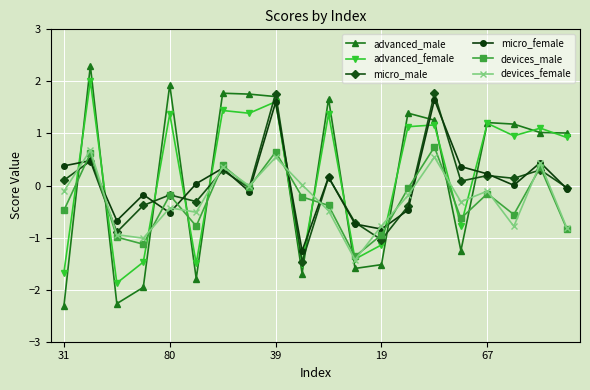

What is the minimum value shown in the chart?

-2.3